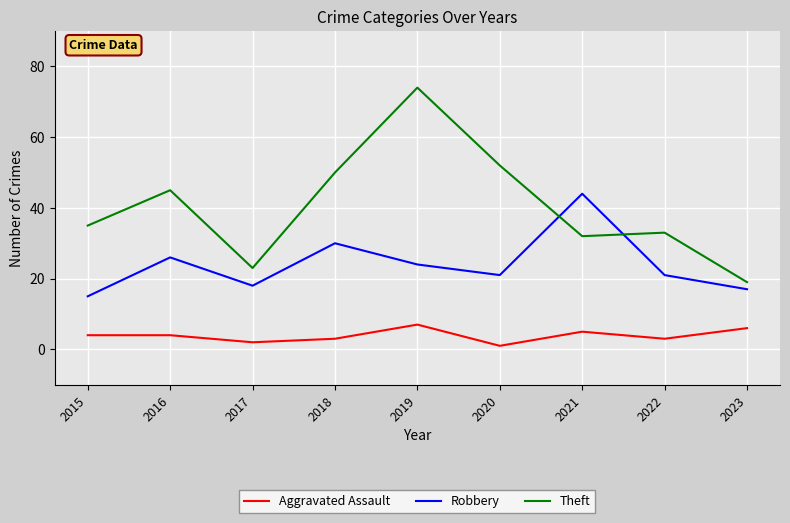

True or false: Theft and Aggravated Assault intersect in this chart.

False